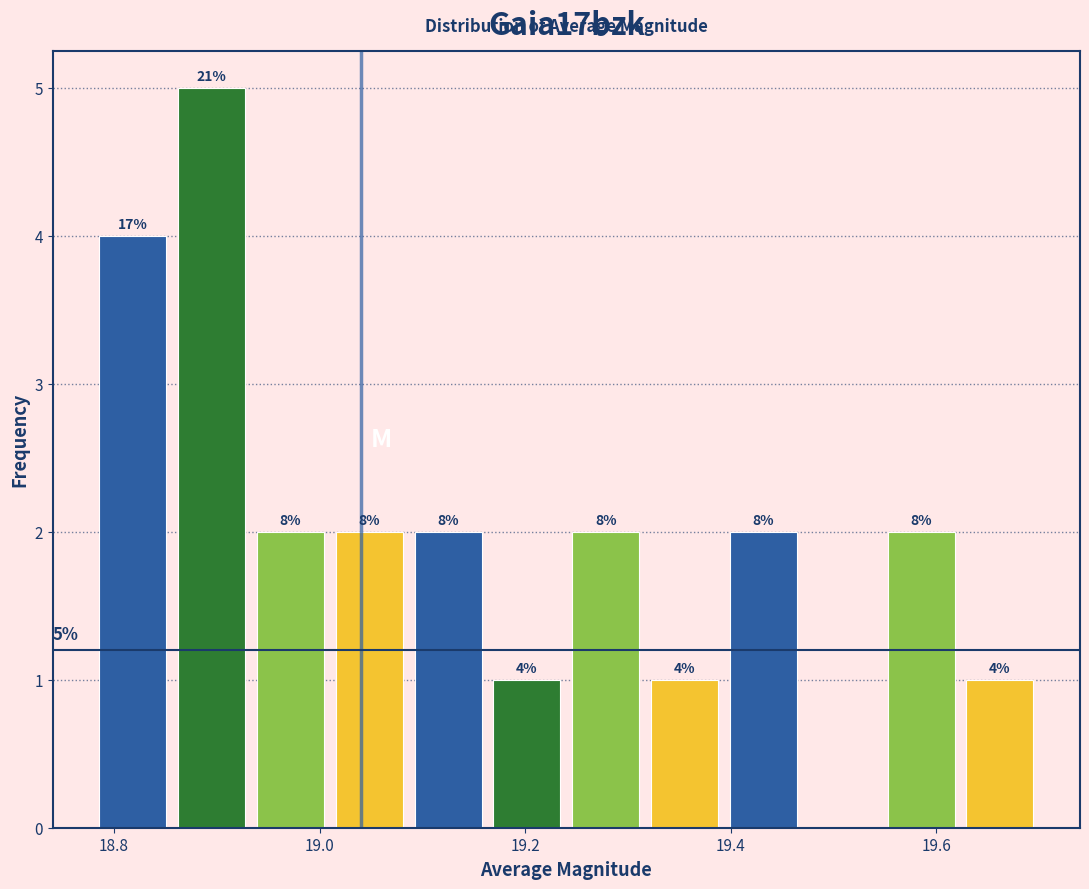

Read against the x-axis, roughly where is the centre of the tallest bar?

18.90